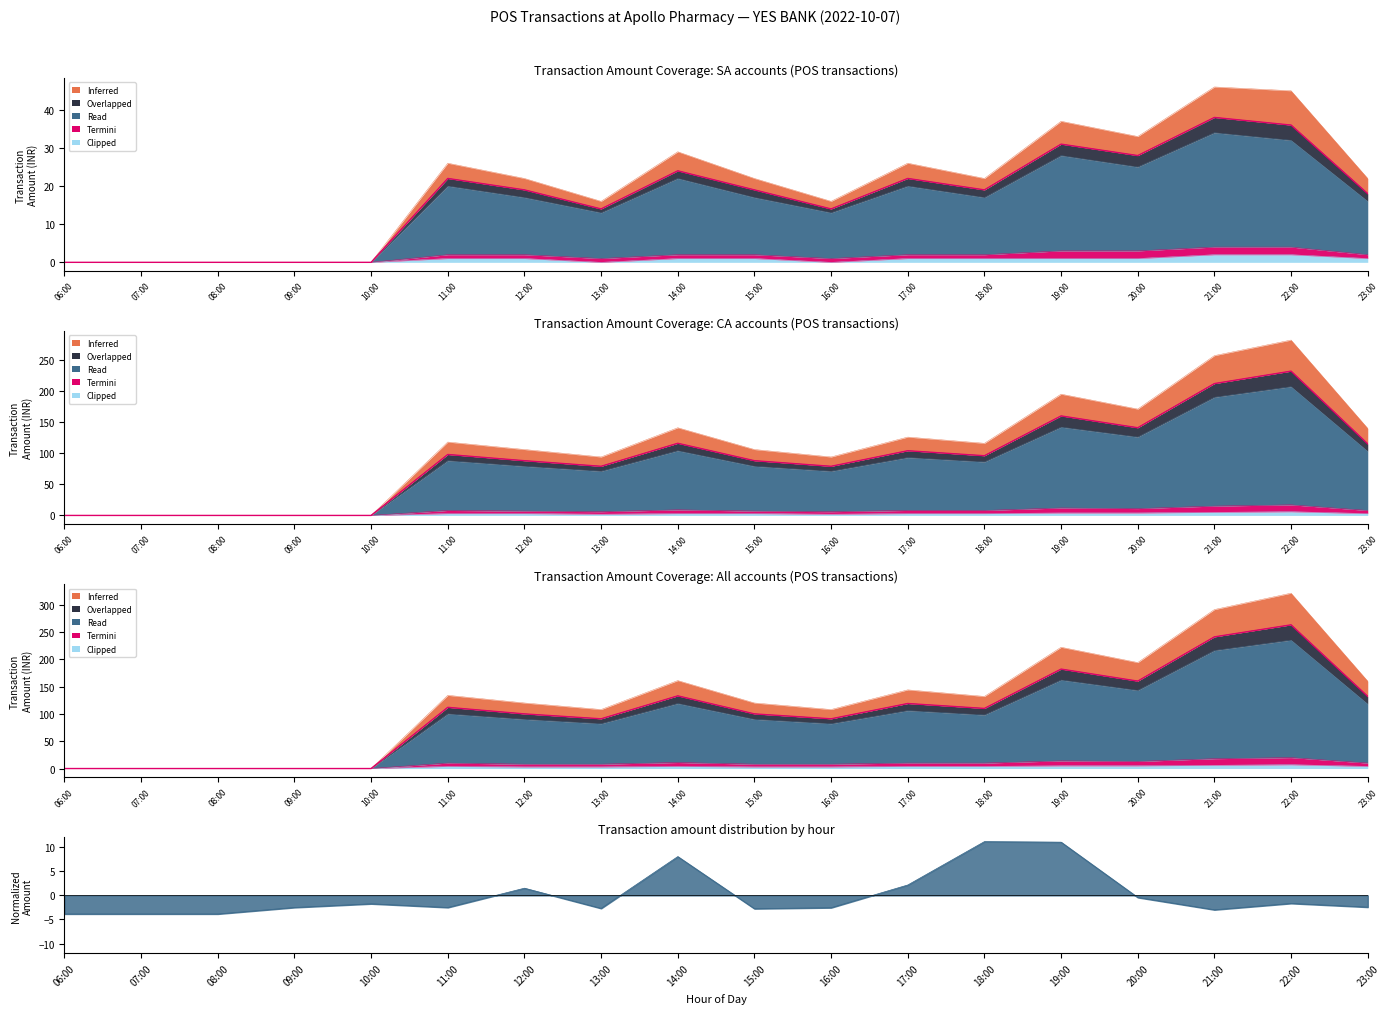

True or false: Clipped and Overlapped cross at least once.

False